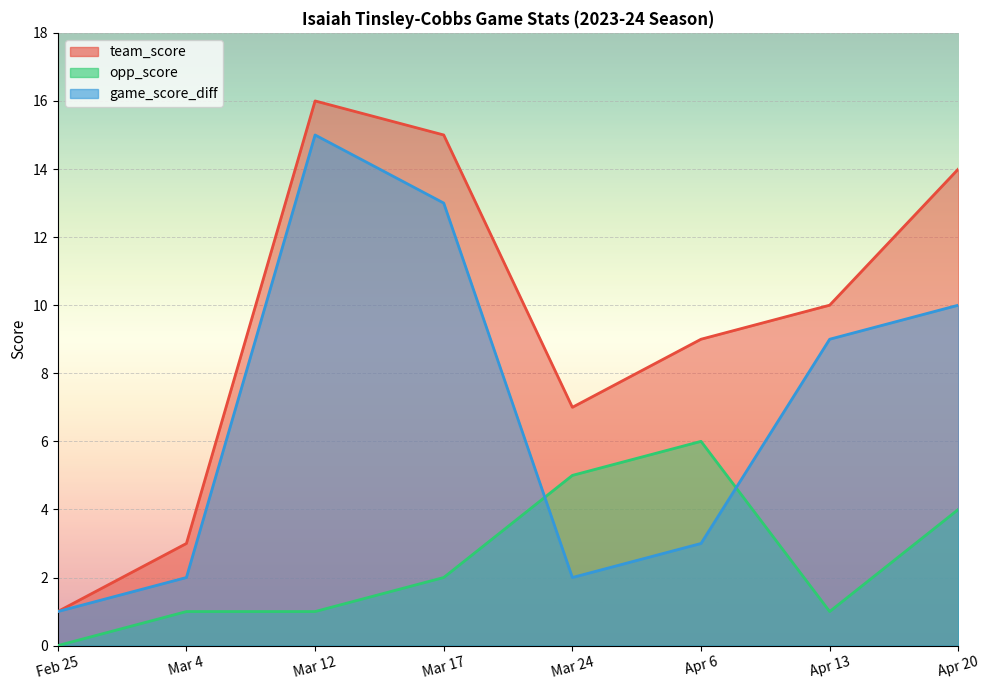

Which label corresponds to the largest value in the chart?

Mar 12